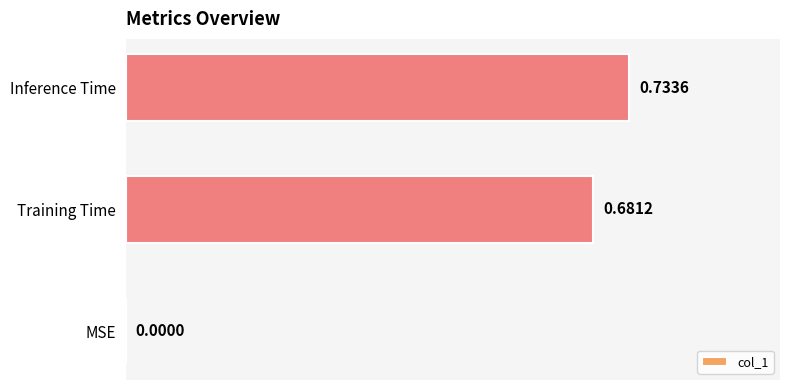

What is the change in value from MSE to Training Time?

+0.7